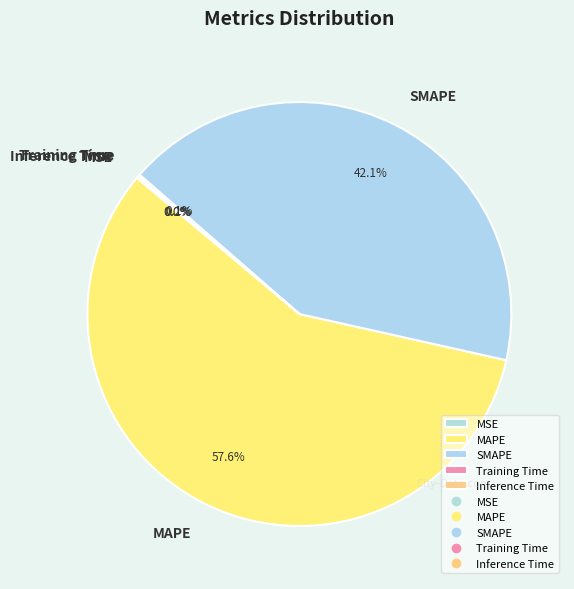

Combined, what portion of the pie is SMAPE and MAPE?

99.7%